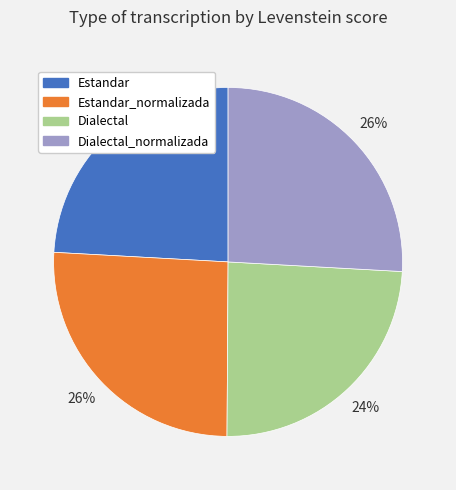

How many slices are in this pie chart?

4